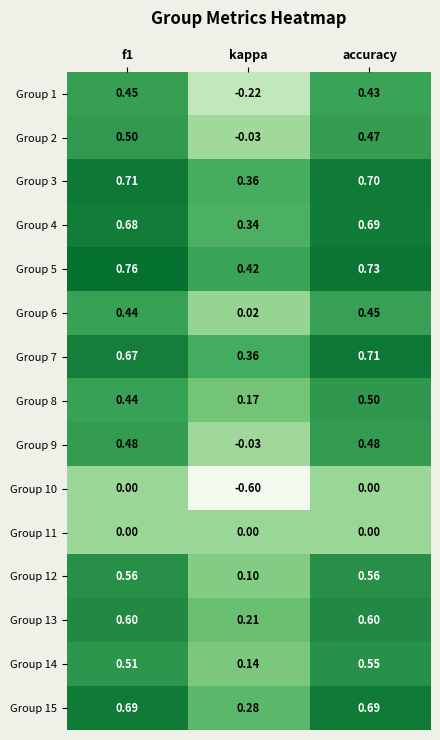

How many series are shown in this chart?

15